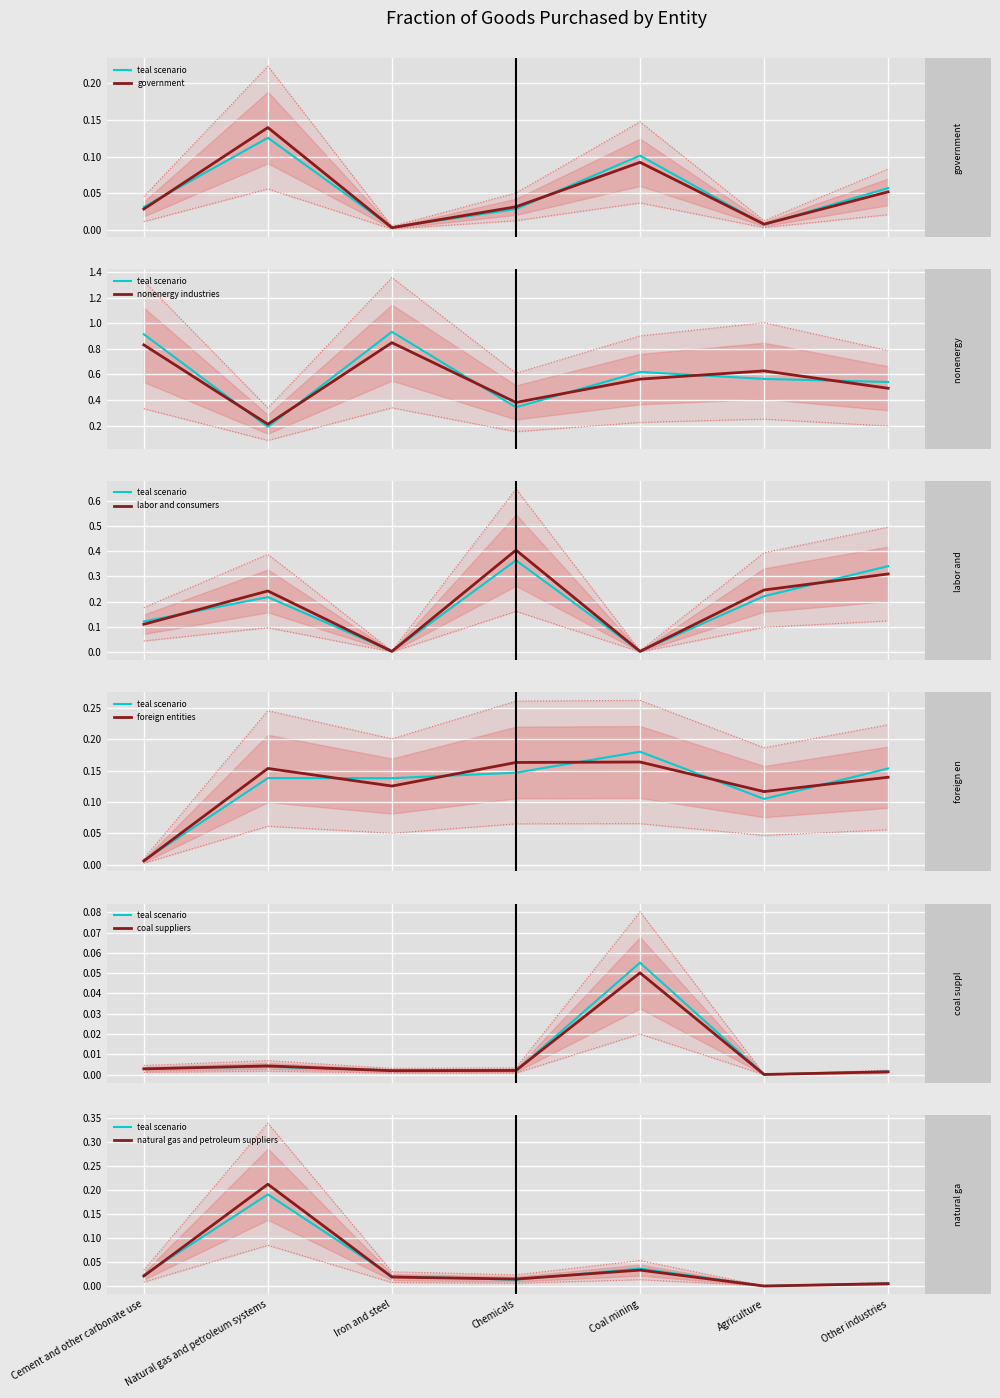

What is the label of the 3rd point from the left?

Iron and steel